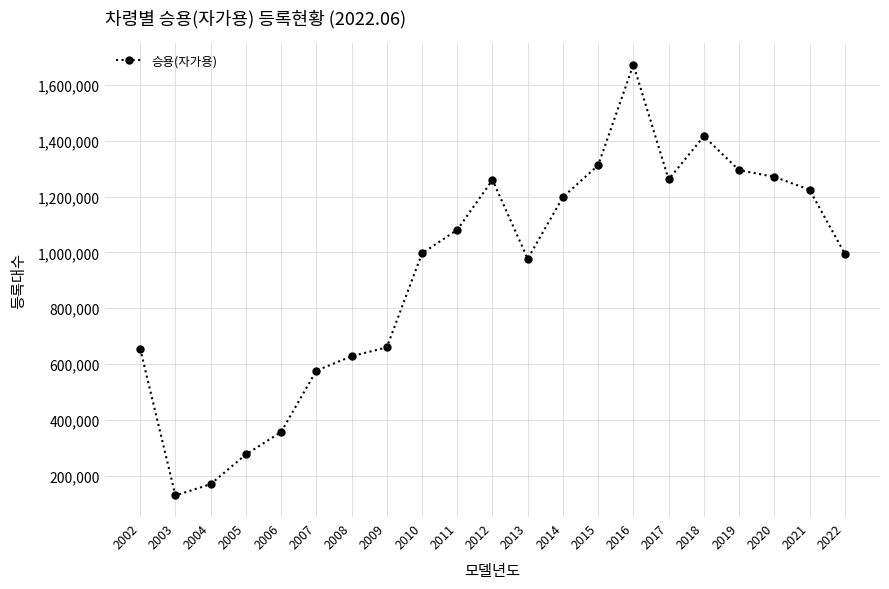

What is the value of the 6th point from the left?

576234